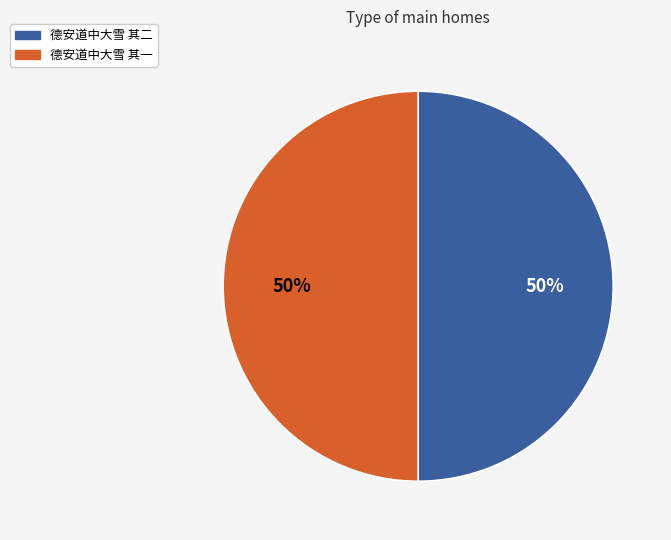

Count the number of slices in the pie.

2